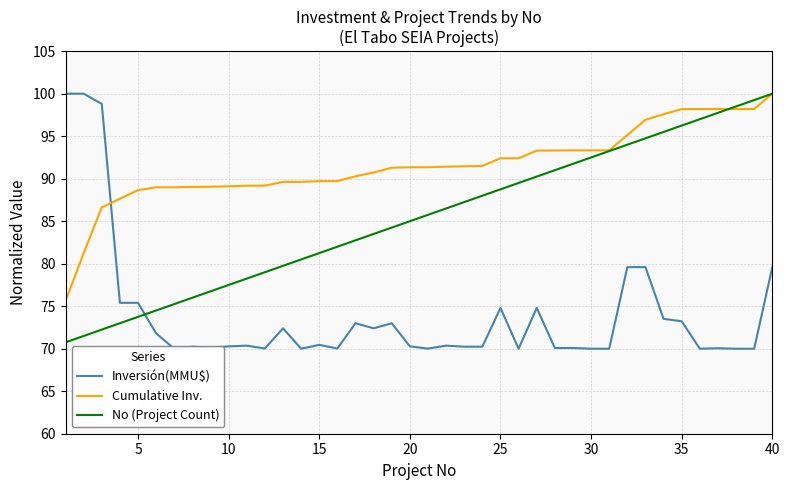

Reading left to right, transcribe all the data shown in this chart.

Inversión(MMU$): 100.0	100.0	98.8	75.4	75.4	71.8	70.0	70.2	70.1	70.3	70.4	70.0	72.4	70.0	70.5	70.0	73.0	72.4	73.0	70.3	70.0	70.4	70.2	70.2	74.8	70.0	74.8	70.1	70.1	70.0	70.0	79.6	79.6	73.5	73.2	70.0	70.1	70.0	70.0	79.6
Cumulative Inv.: 75.6	81.2	86.6	87.6	88.7	89.0	89.0	89.0	89.1	89.1	89.2	89.2	89.6	89.6	89.7	89.7	90.3	90.7	91.3	91.3	91.3	91.4	91.5	91.5	92.4	92.4	93.3	93.3	93.3	93.3	93.3	95.1	96.9	97.6	98.2	98.2	98.2	98.2	98.2	100.0
No (Project Count): 70.8	71.5	72.2	73.0	73.8	74.5	75.2	76.0	76.8	77.5	78.2	79.0	79.8	80.5	81.2	82.0	82.8	83.5	84.2	85.0	85.8	86.5	87.2	88.0	88.8	89.5	90.2	91.0	91.8	92.5	93.2	94.0	94.8	95.5	96.2	97.0	97.8	98.5	99.2	100.0